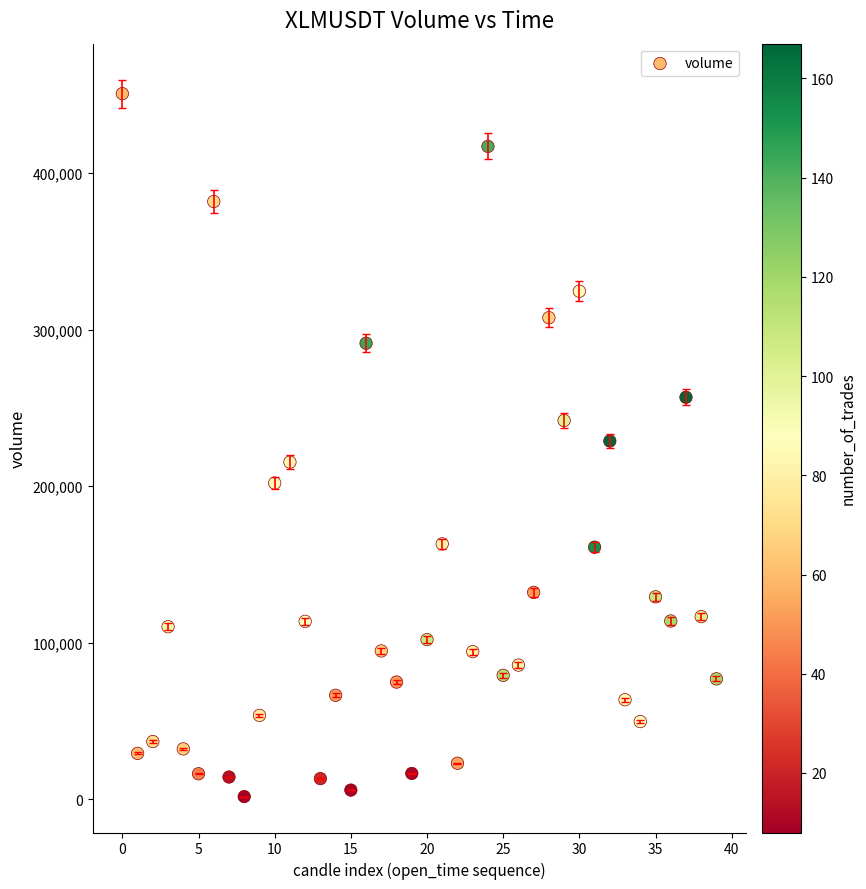

What is the range of Y values (max minus min)?

448951